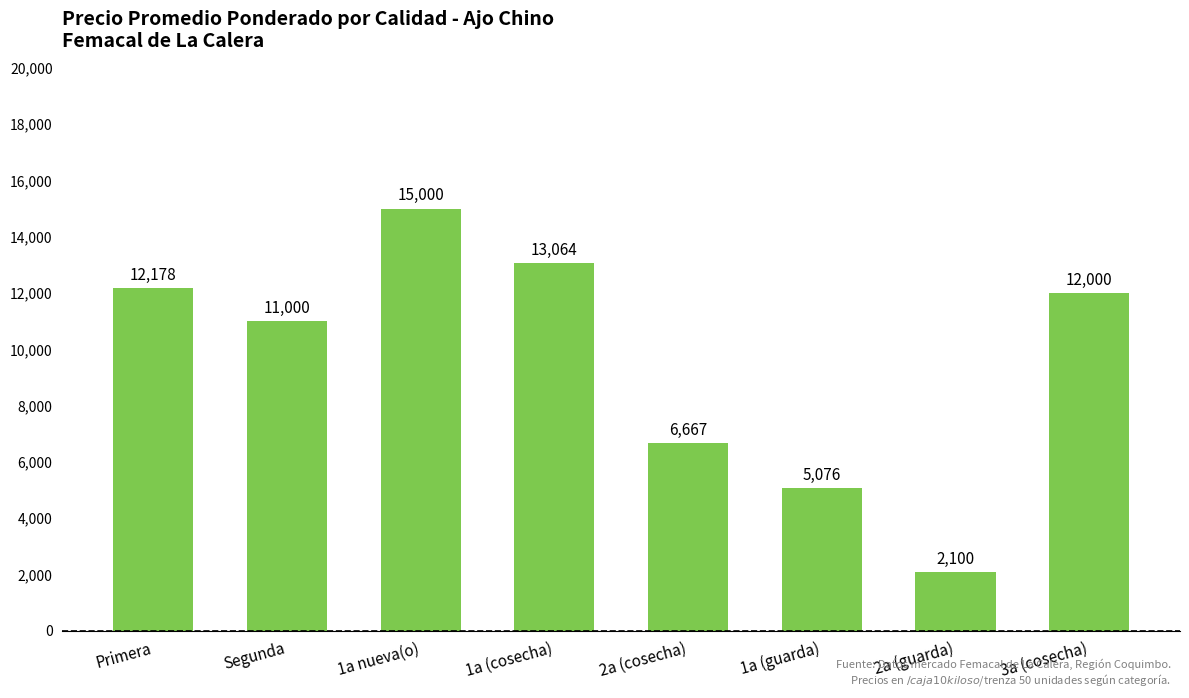

What is the ratio of the value at 1a (guarda) to the value at Primera?

0.4